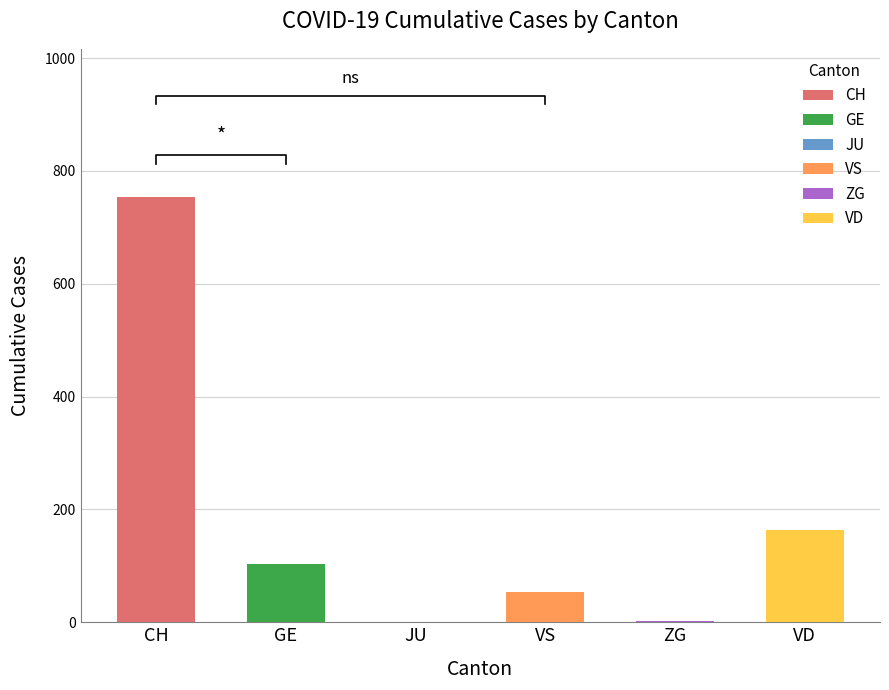

Count the number of data series in this chart.

6